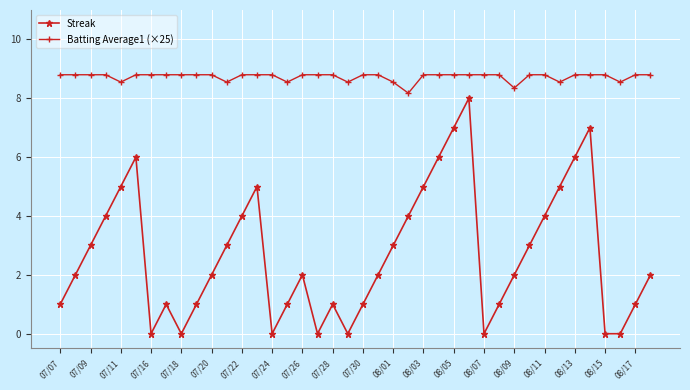

In Streak, how many points are higher than both neighbors (excluding endpoints)?

7